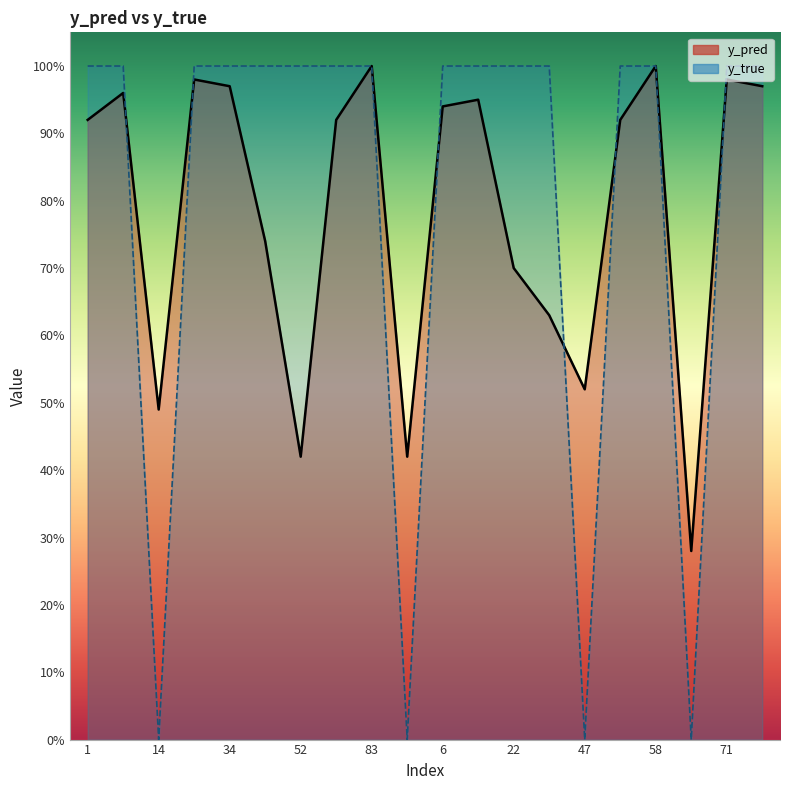

True or false: y_true has a value of 1.0 at 71.

True